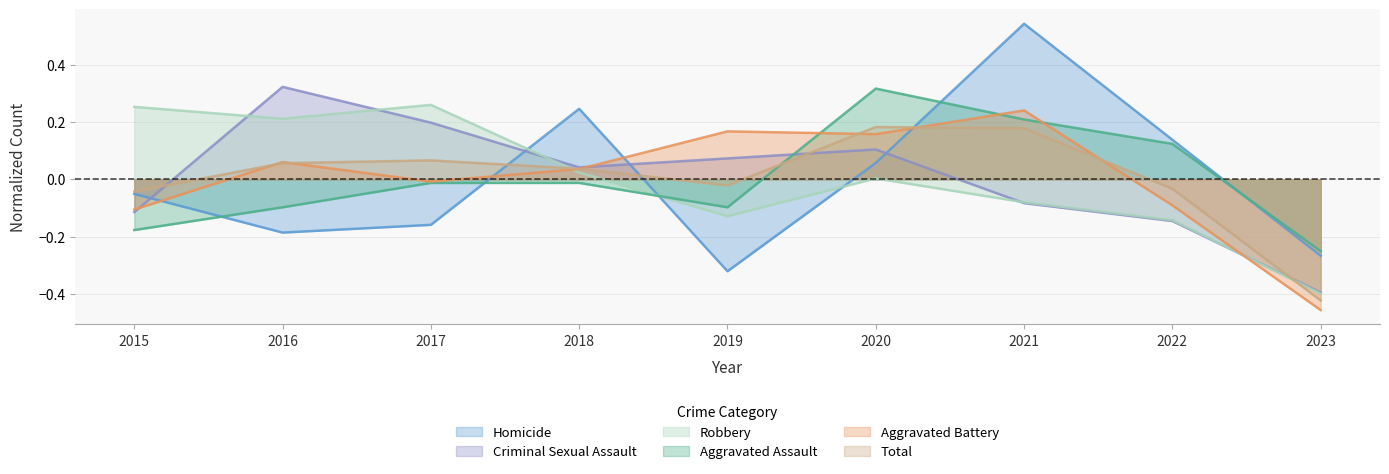

At which label is Aggravated Battery closest to 0?

2017